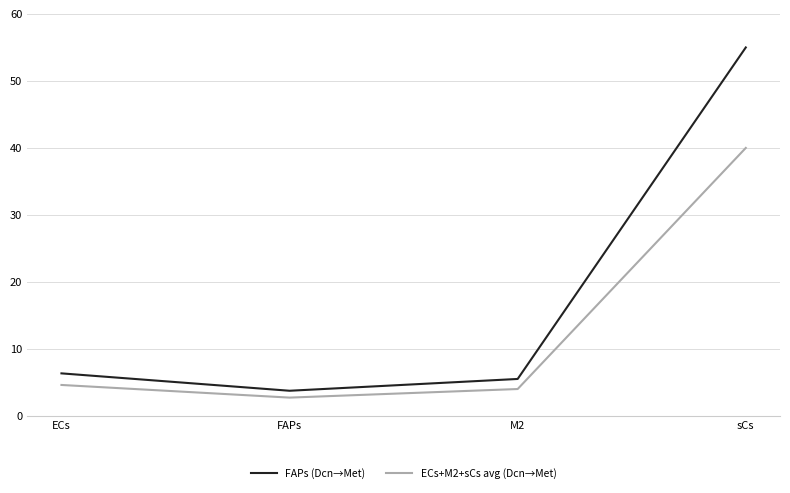

Reading left to right, extract all data points from this chart.

FAPs (Dcn→Met): 6.3	3.7	5.5	55.0
ECs+M2+sCs avg (Dcn→Met): 4.6	2.7	4.0	40.0